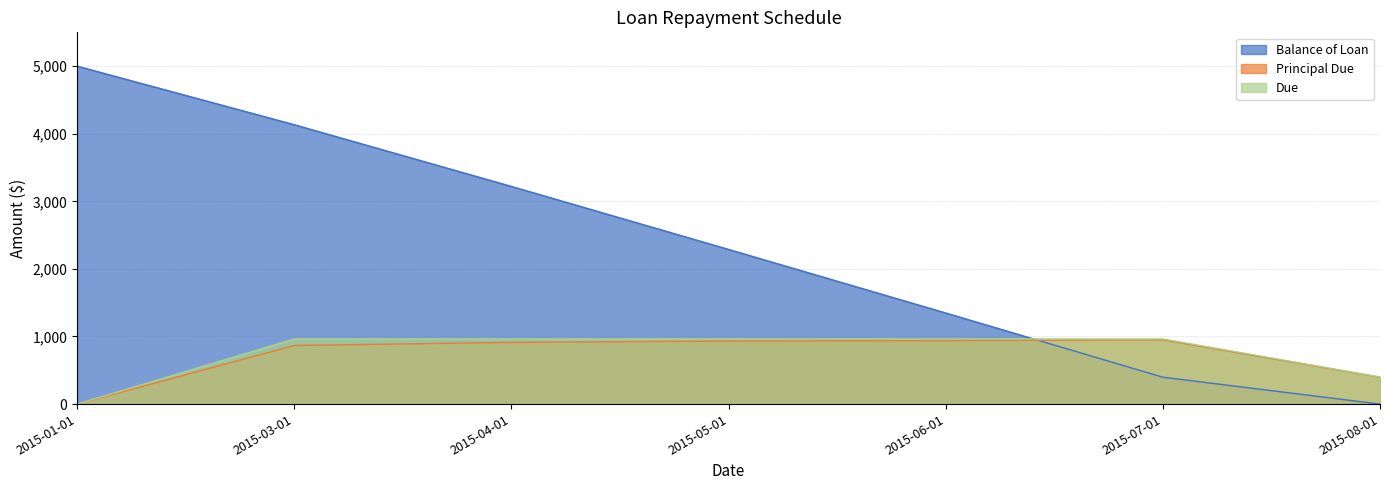

What is the total value across all series at 2015-03-01?

5963.8